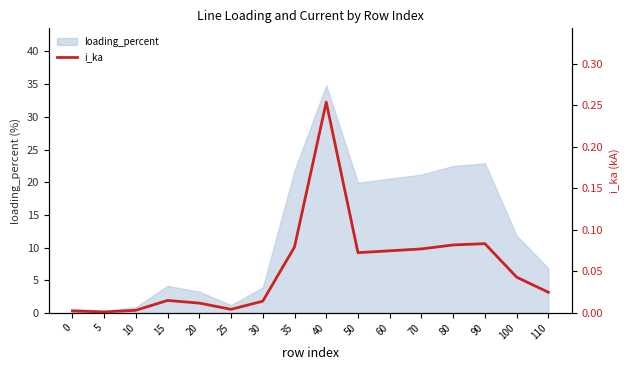

At which category does the chart reach its minimum across all series?

5